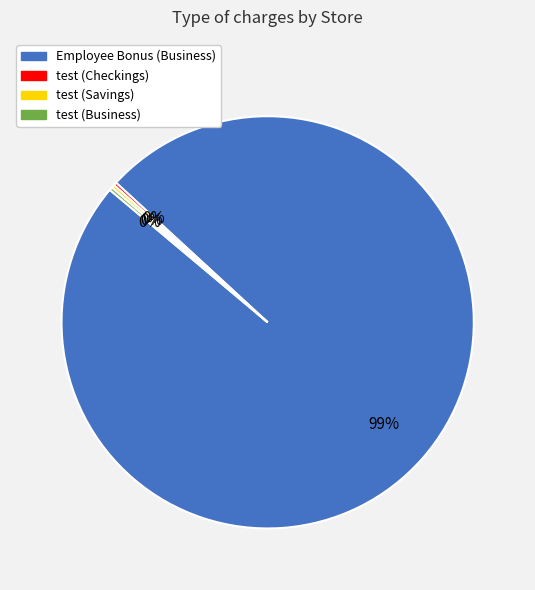

To the nearest percent, what is the average slice percentage?

25%